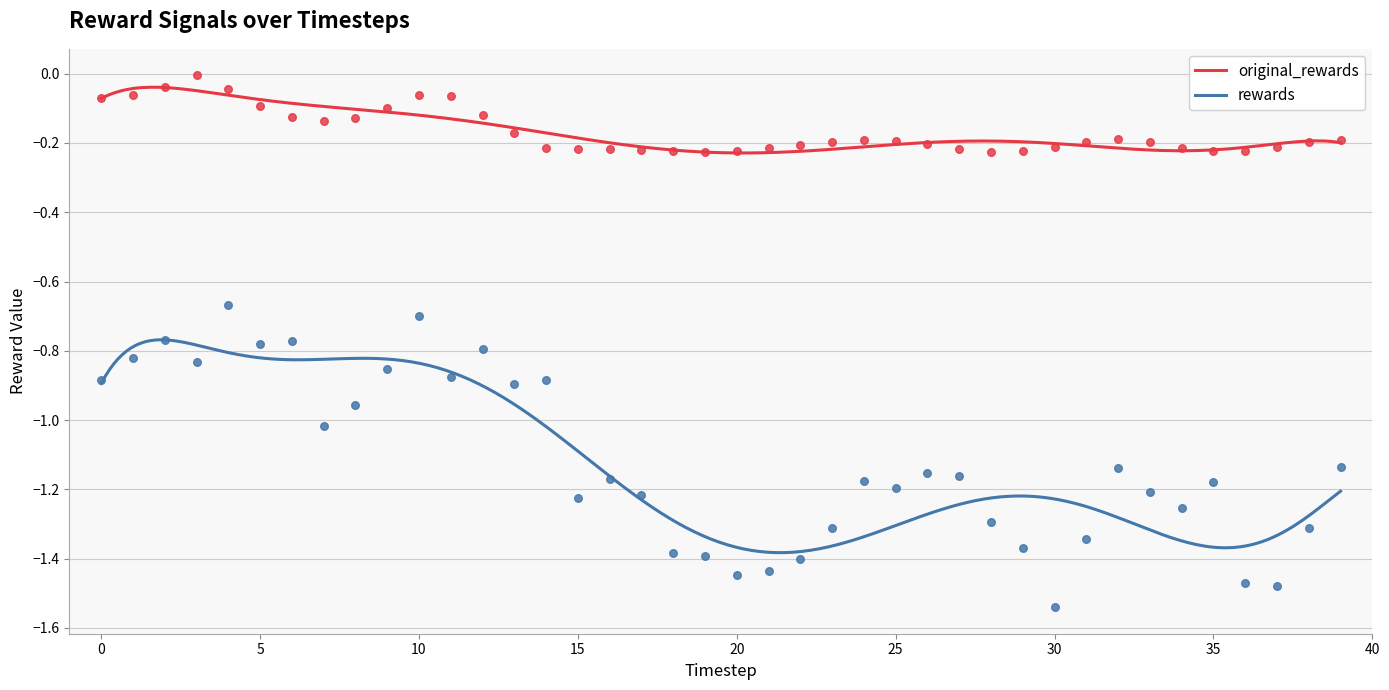

Which series has the largest Y range (max minus min)?

rewards